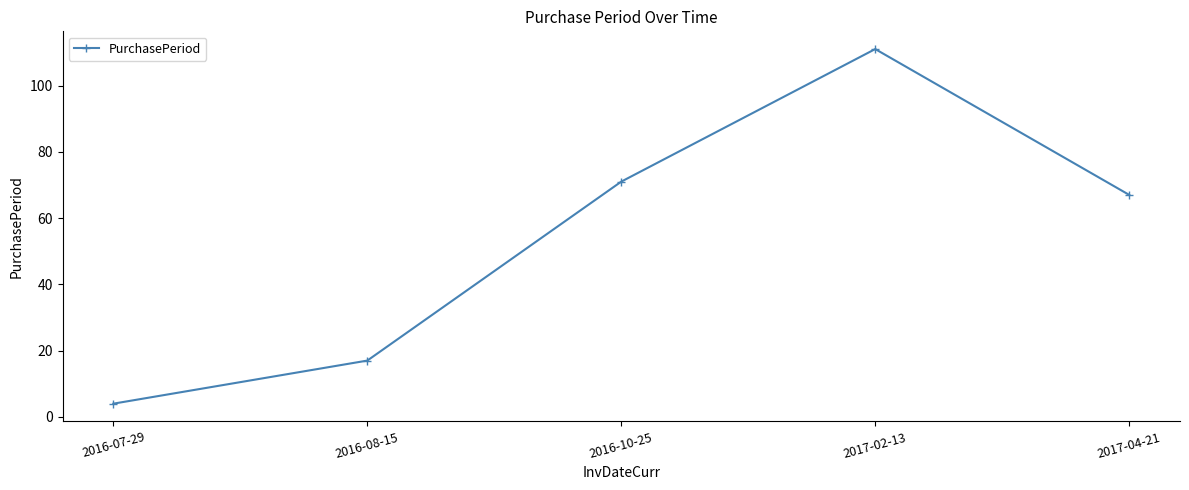

The value at 2017-04-21 is 19. True or false?

False